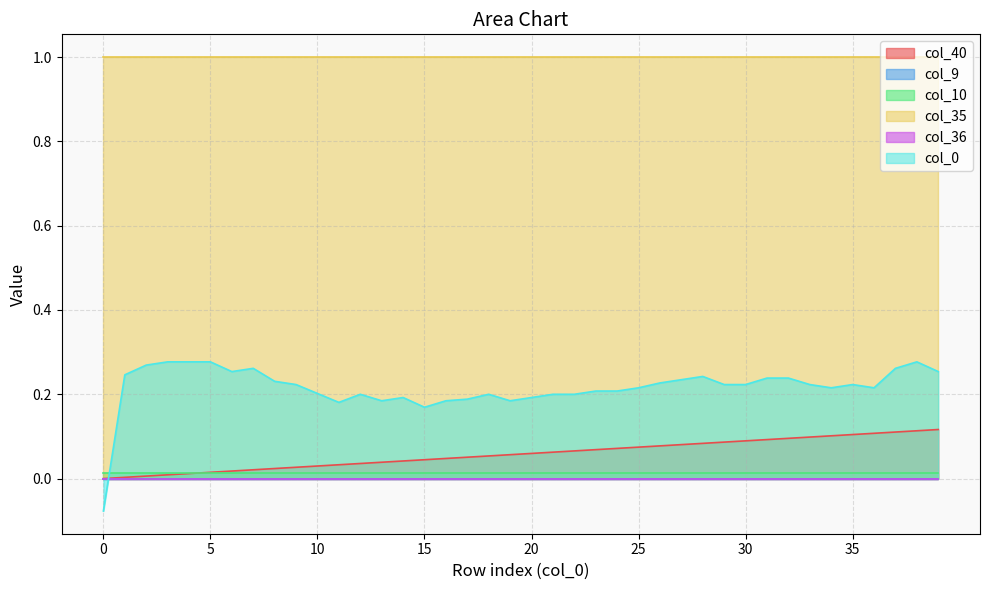

How many positive values does the col_40 series have?

39